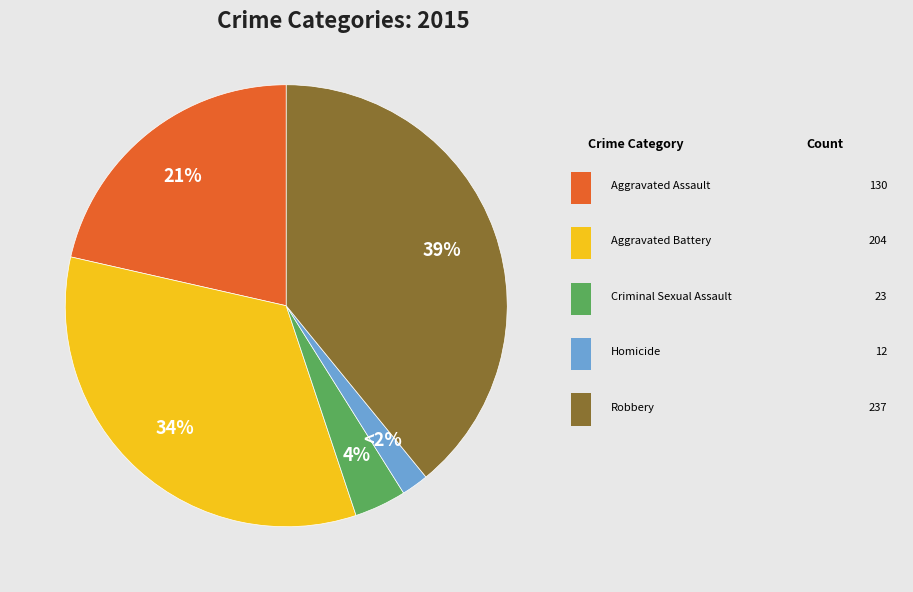

To the nearest percent, what is the difference between the largest and smallest slice percentages?

37%